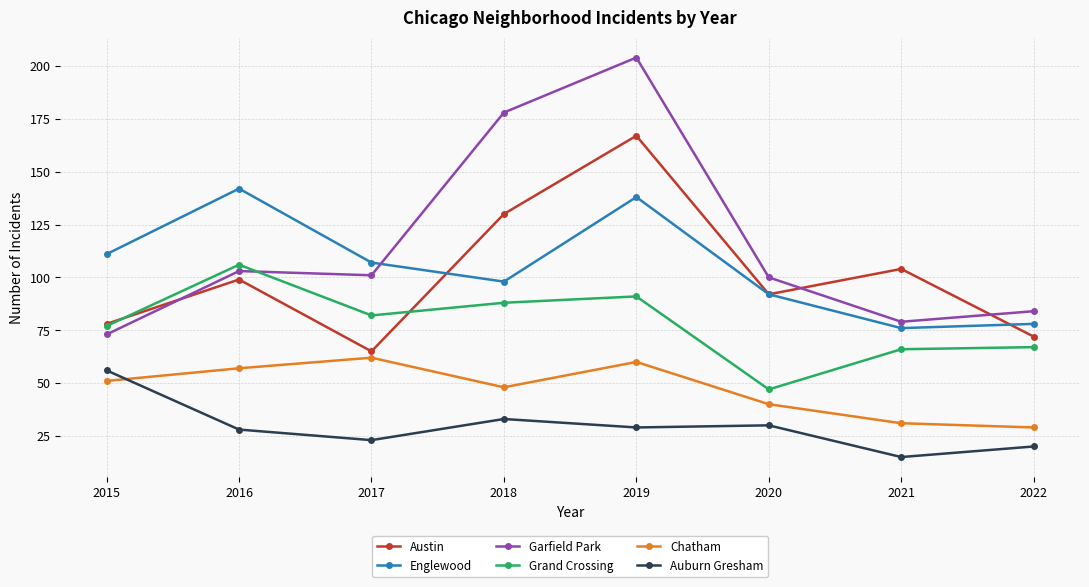

How many categories are shown in the chart?

8